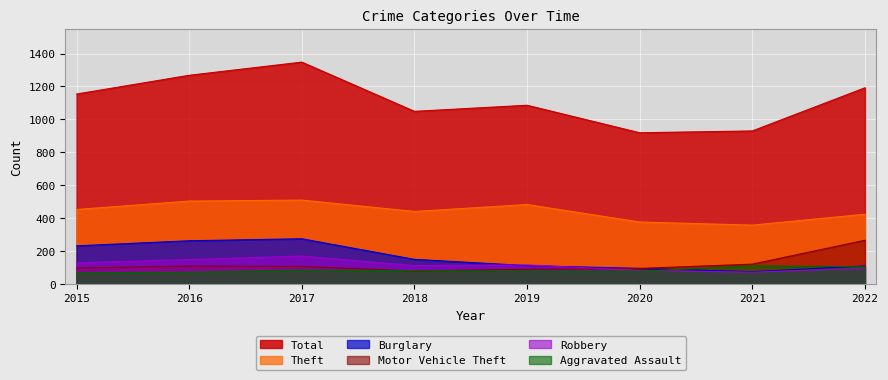

Where is Total nearest to the value 1133?

2015